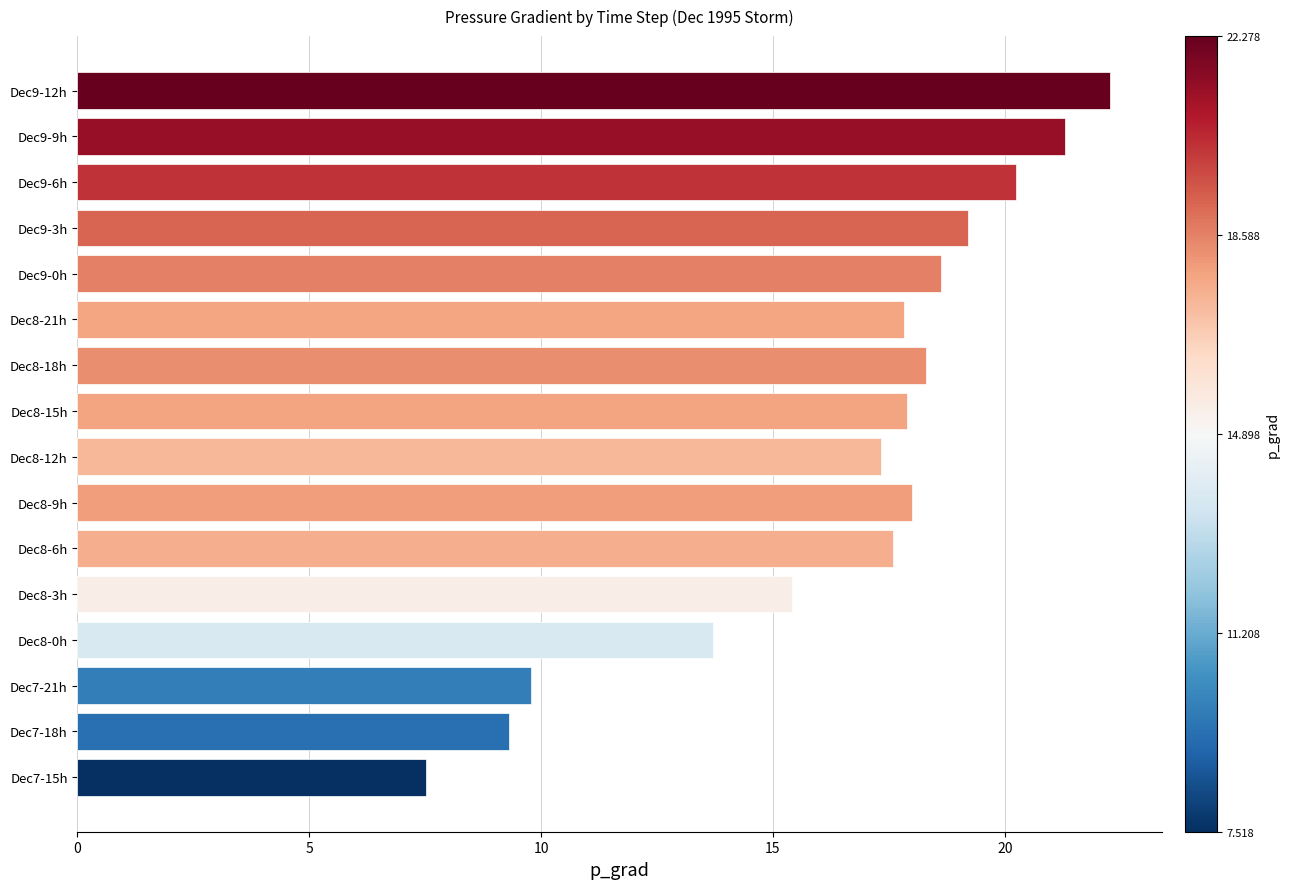

What is the change in value from Dec8-0h to Dec9-3h?

+5.5